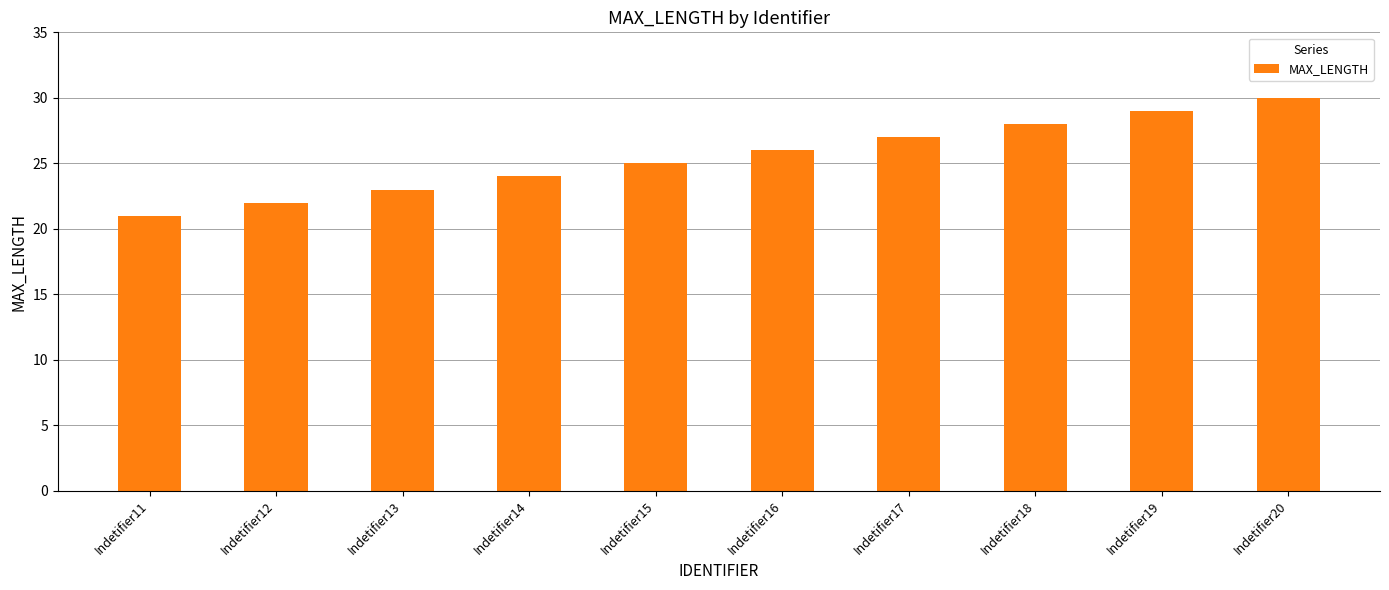

What is the sum of all values?

255